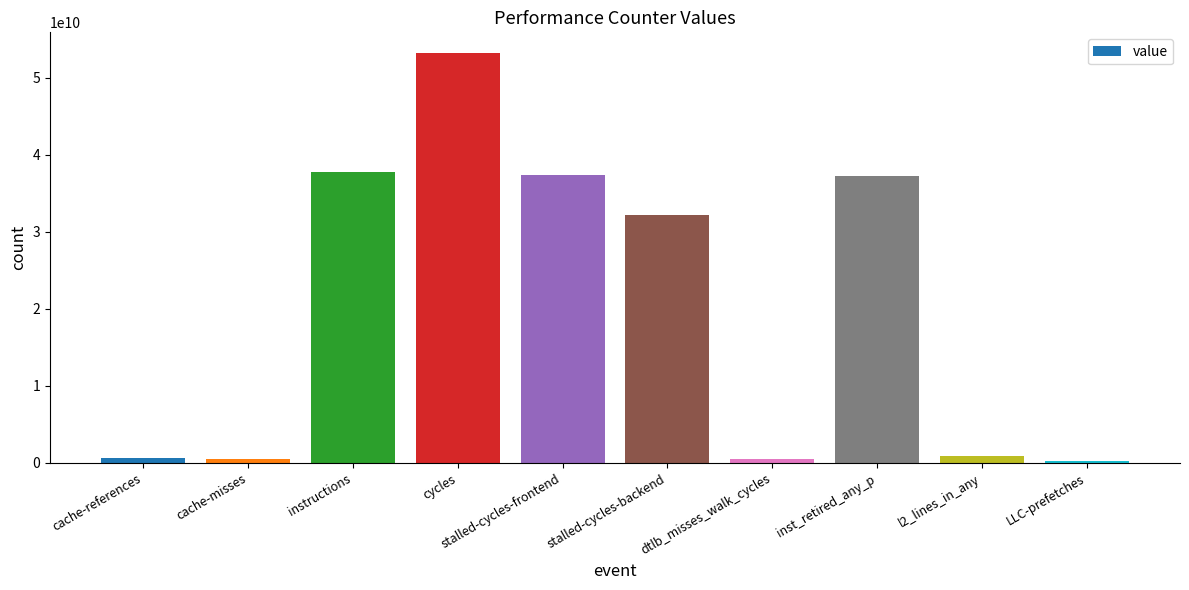

Which category has the highest value across all series?

cycles